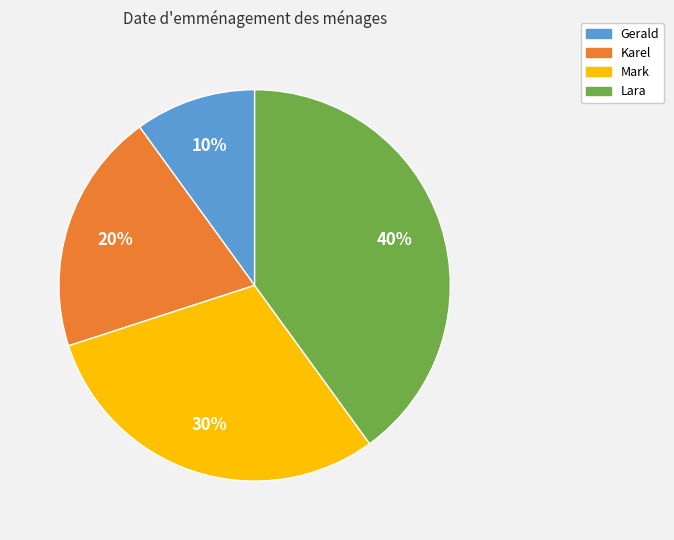

True or false: Karel accounts for 8% of the total.

False